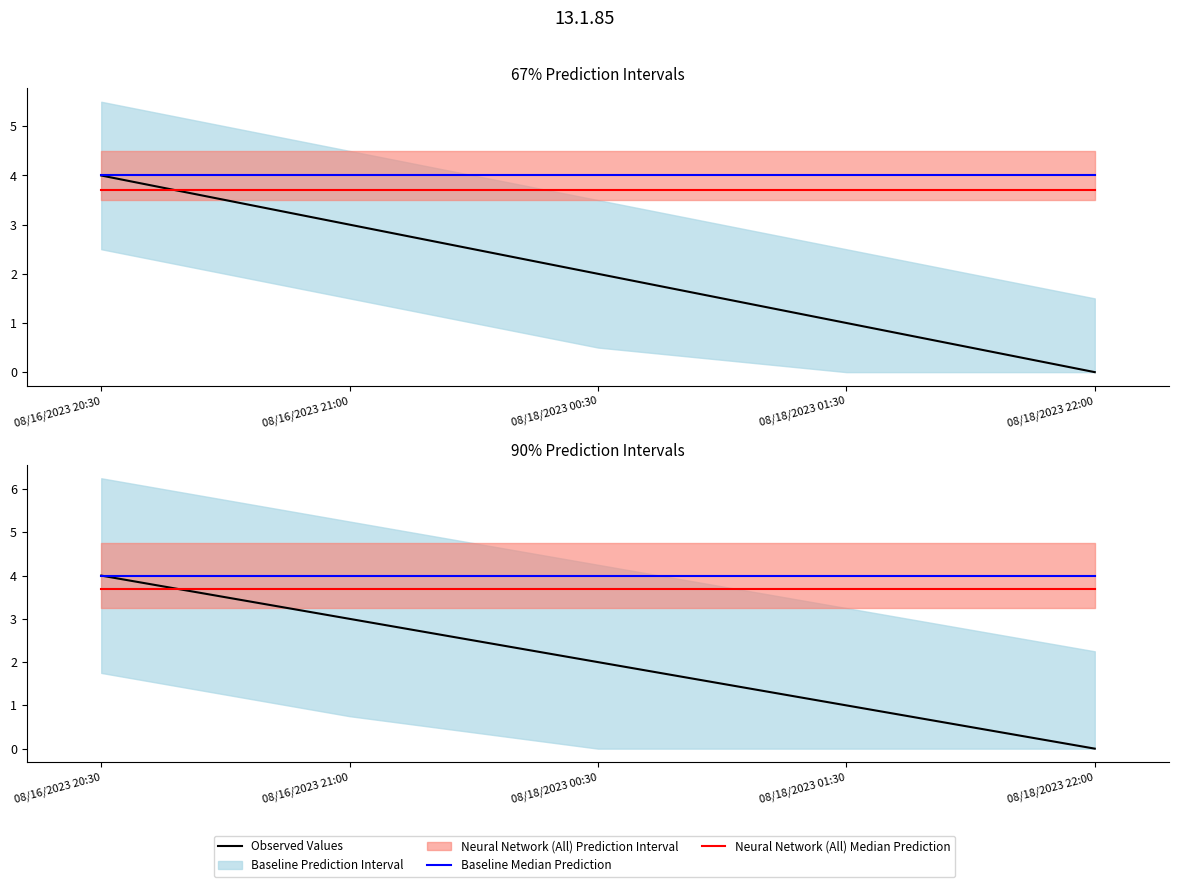

What is the difference between the highest and lowest values at 08/18/2023 00:30?

2.0